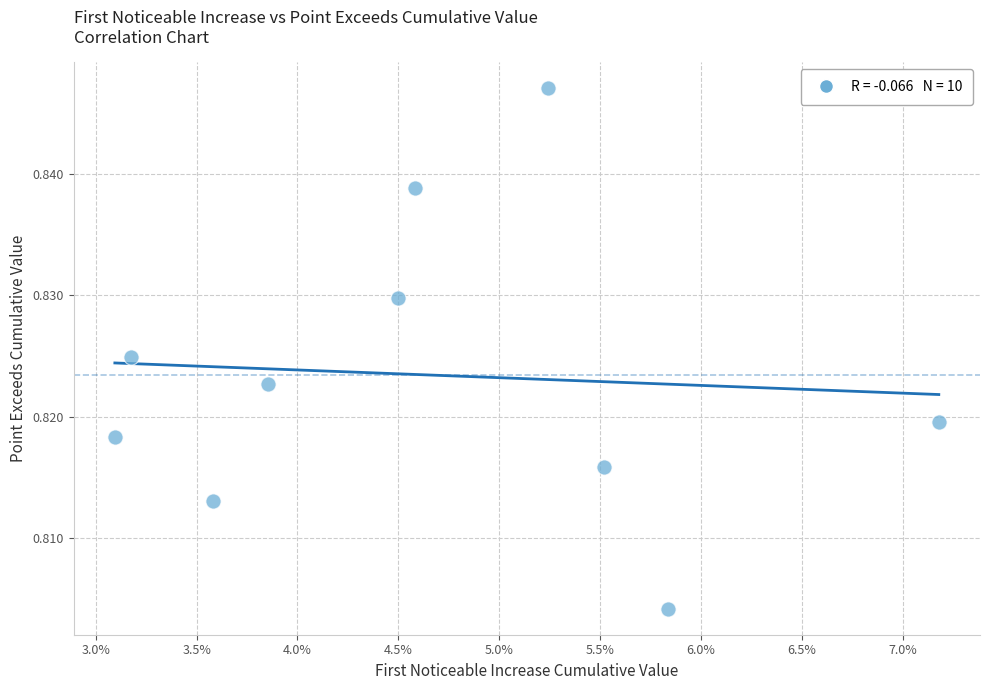

How many data points are displayed?

10